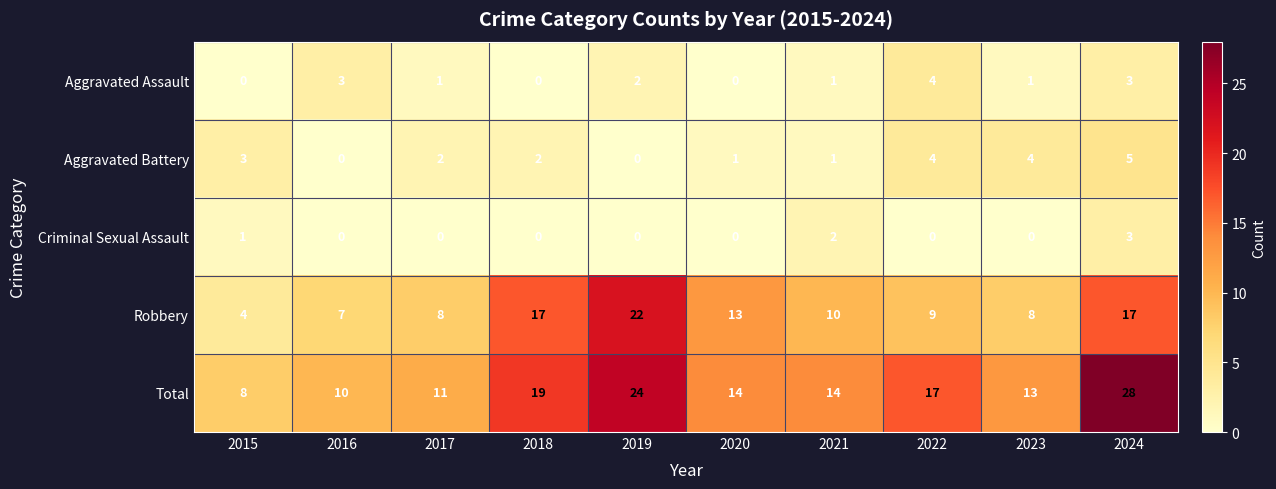

Which series changed the most between 2017 and 2021?

Total